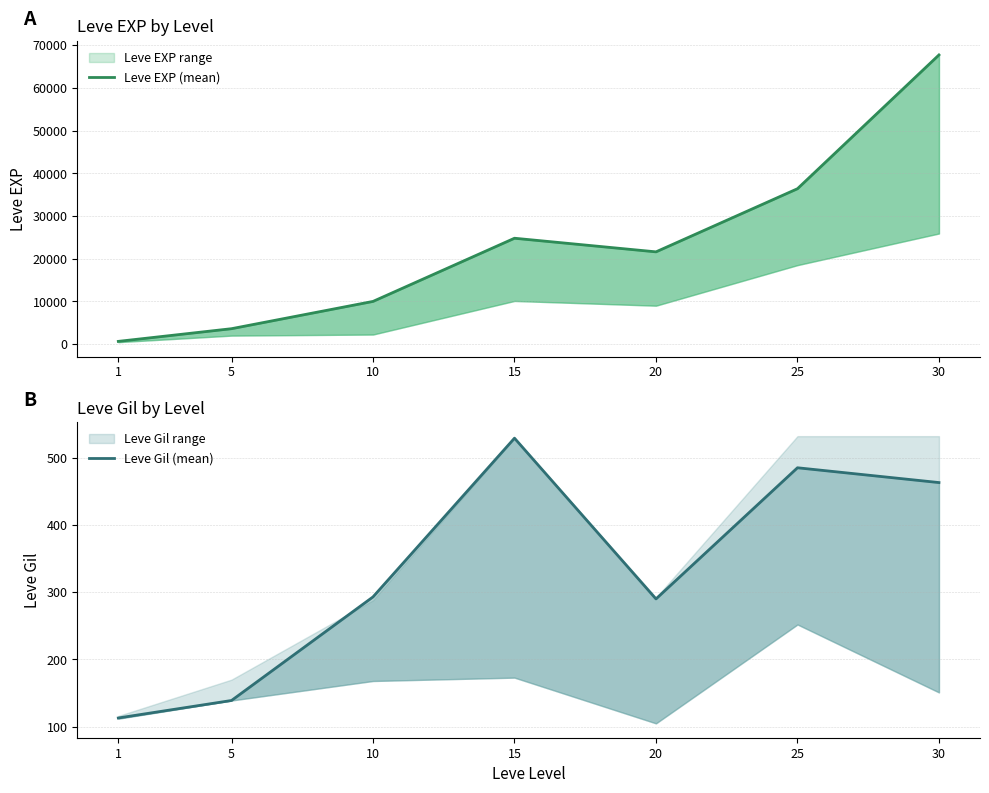

Which series has the largest total across all categories?

Leve EXP (mean)